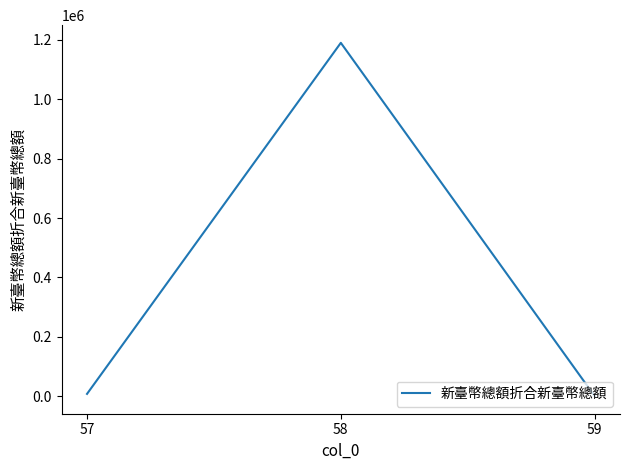

At which category does the chart reach its peak across all series?

58